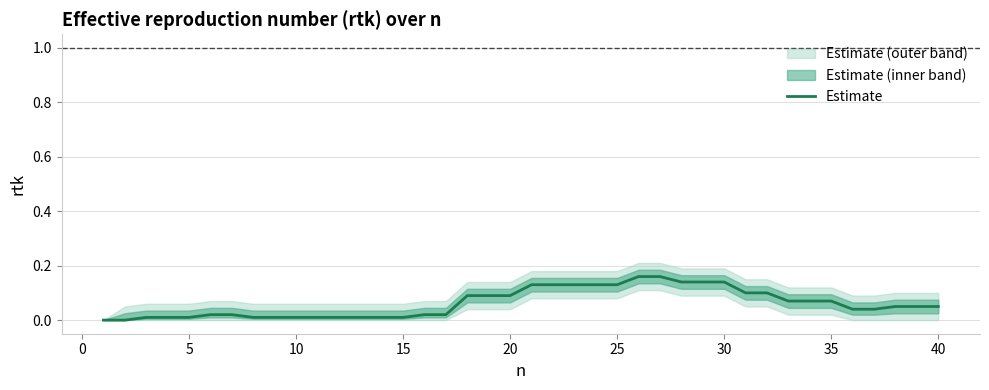

How many values are above zero?

38